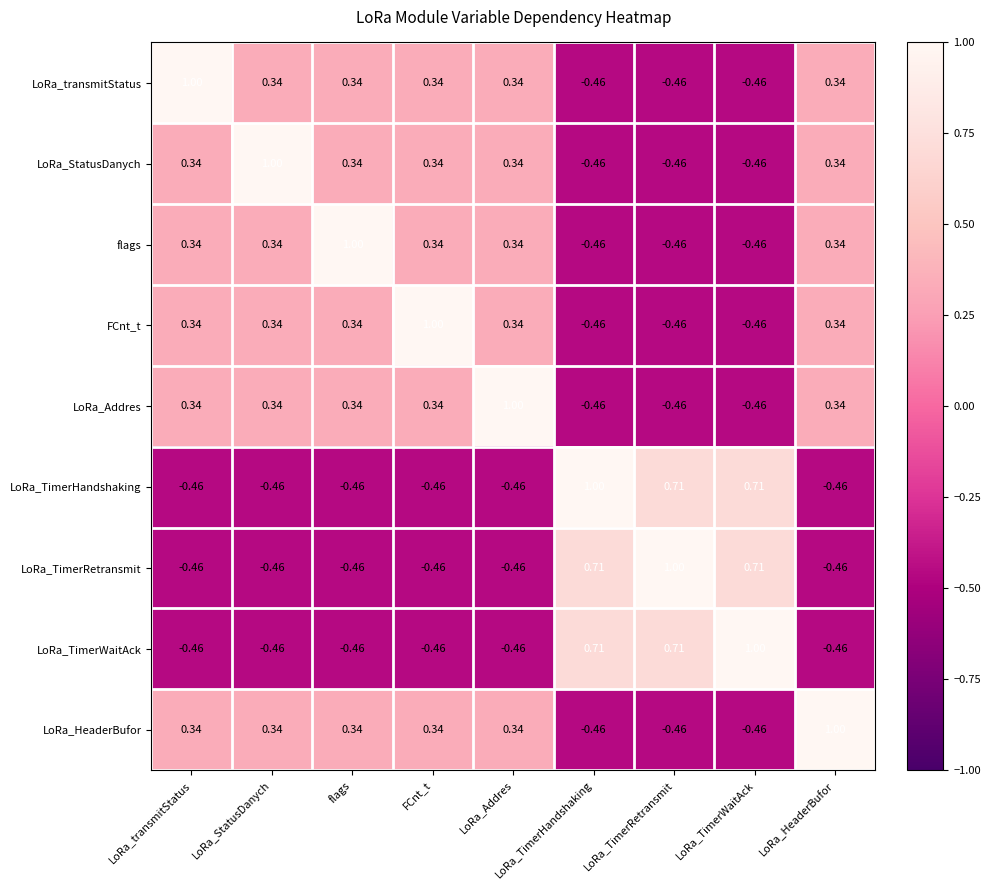

Is the value of LoRa_Addres at LoRa_transmitStatus greater than the value of LoRa_TimerWaitAck at LoRa_TimerHandshaking?

No